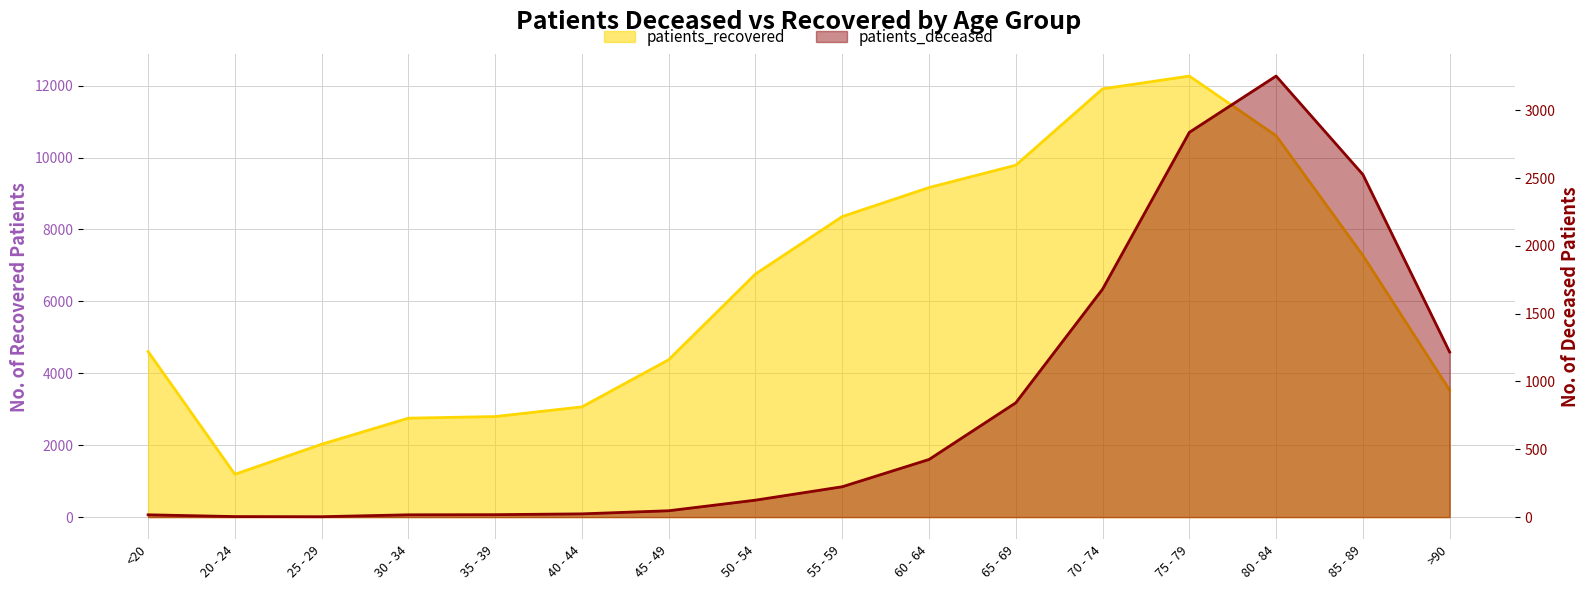

True or false: patients_deceased has a value of 779 at 70 - 74.

False